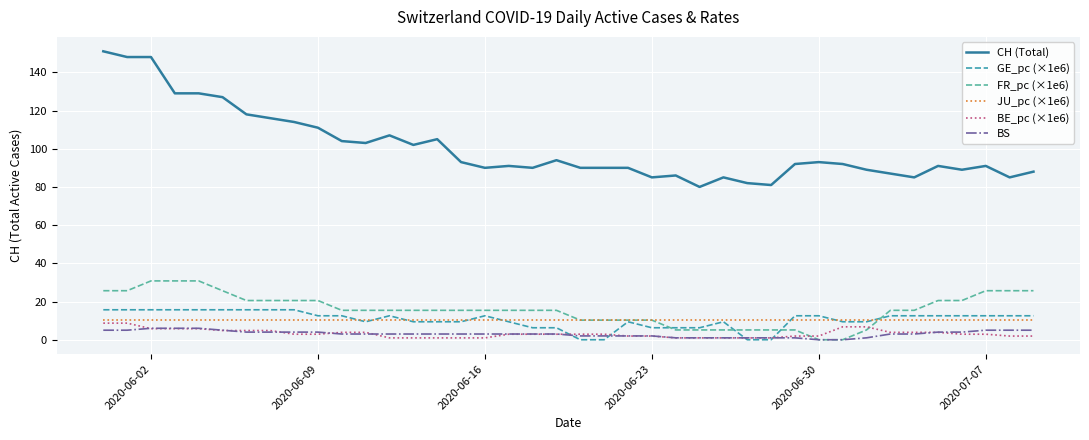

Which series has the largest range (max minus min)?

CH (Total)